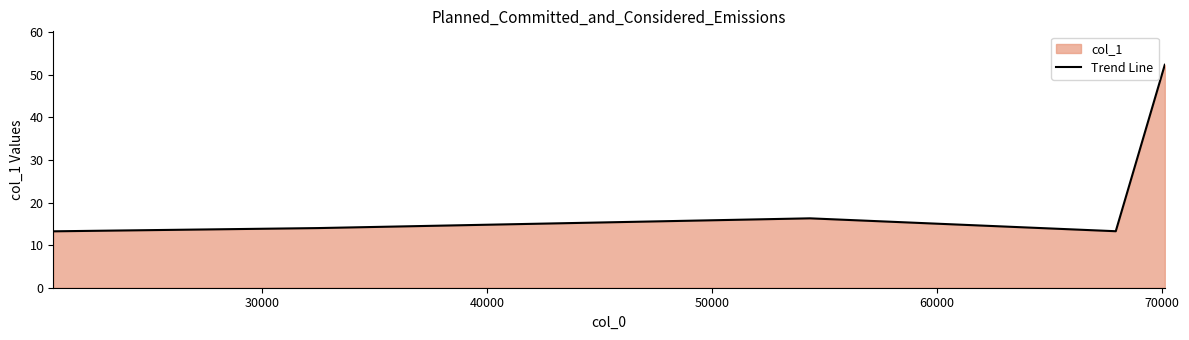

How many points are lower than both their immediate neighbors (excluding endpoints)?

1